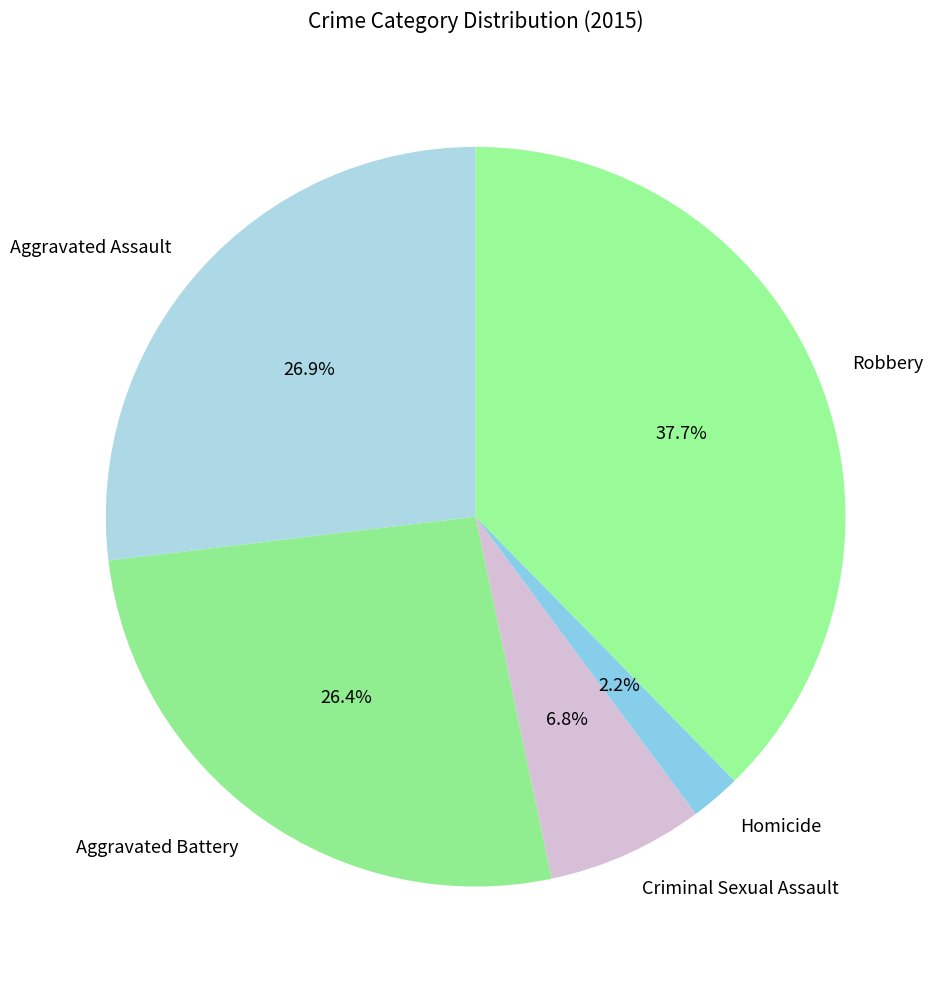

What is the ratio of the value at Robbery to the value at Homicide?

17.1